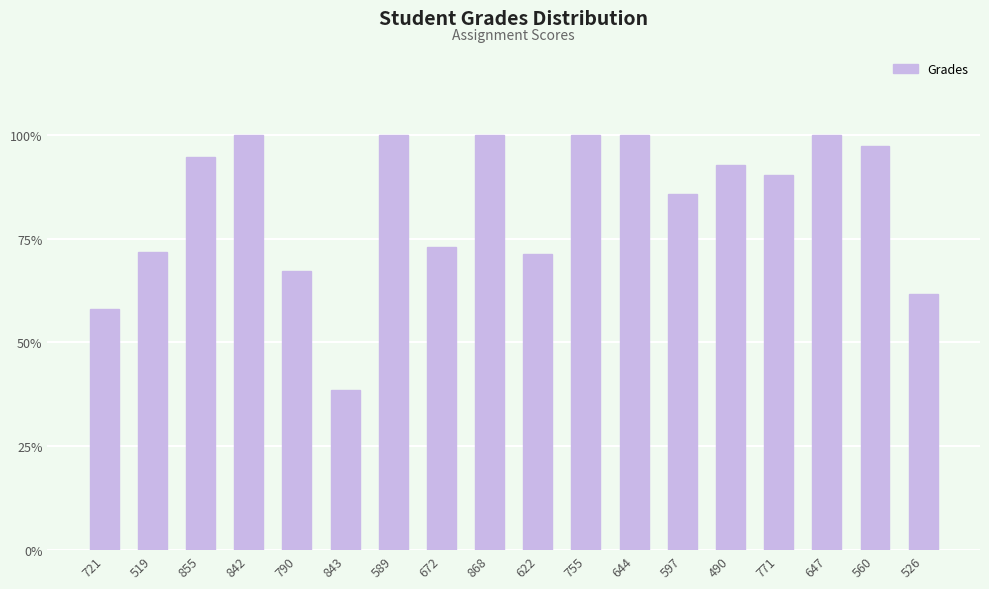

What is the change in value from 721 to 755?

+41.9